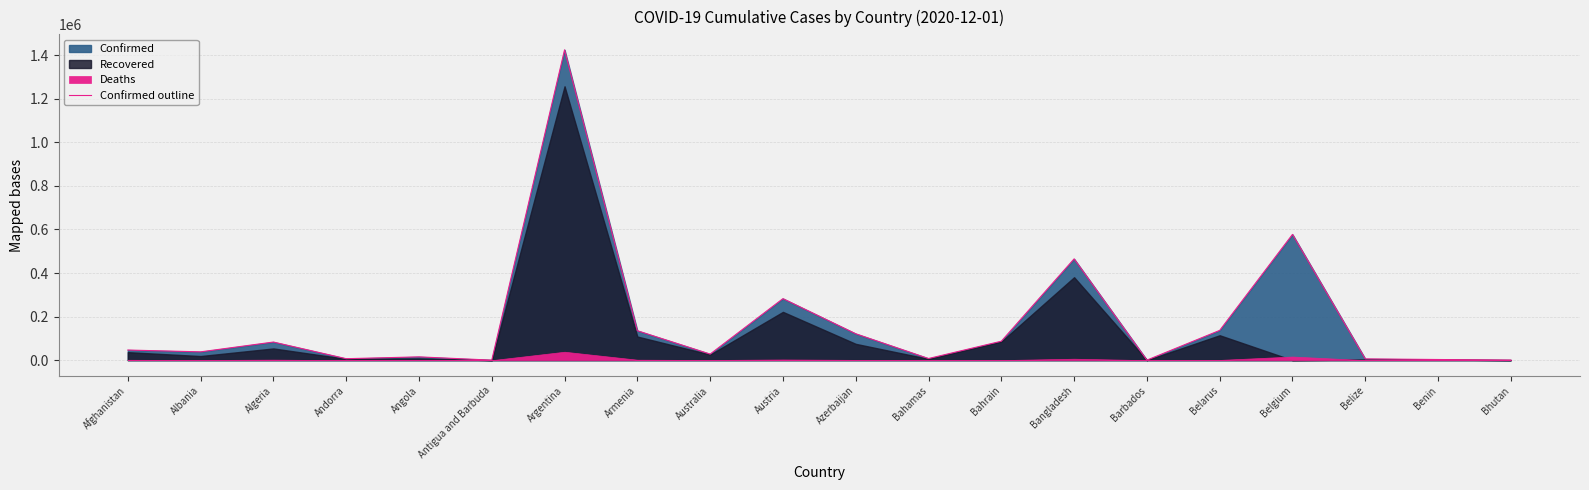

How many data points are above 46498?

9